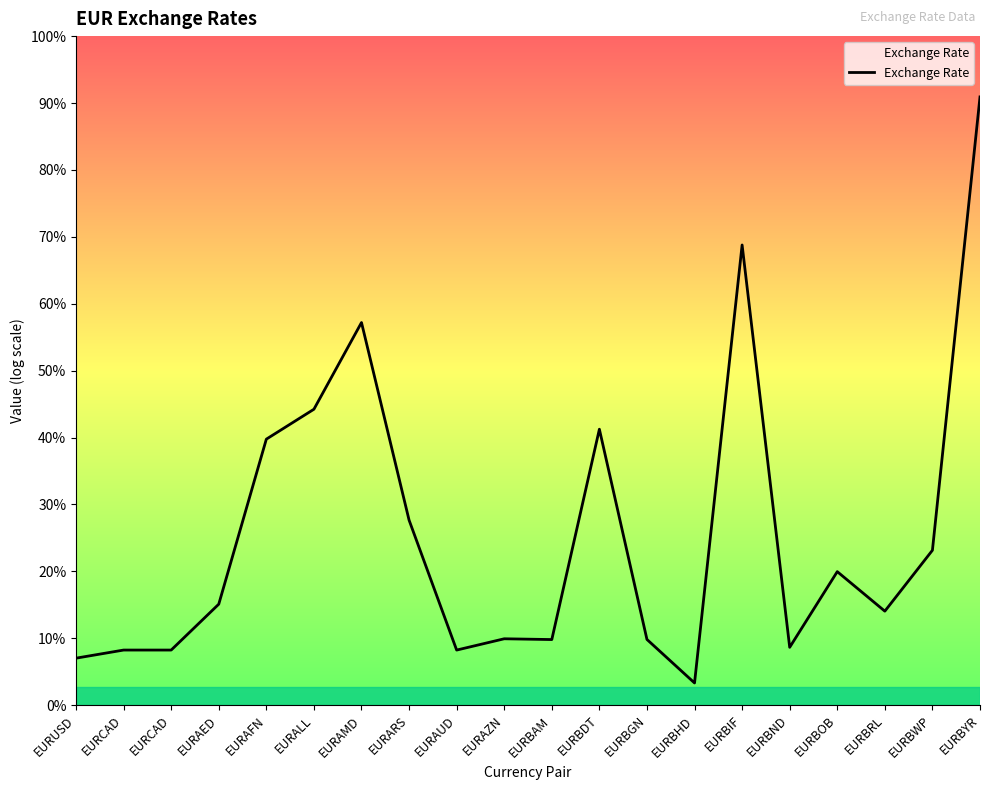

Does the chart display data point markers on the line(s)?

No